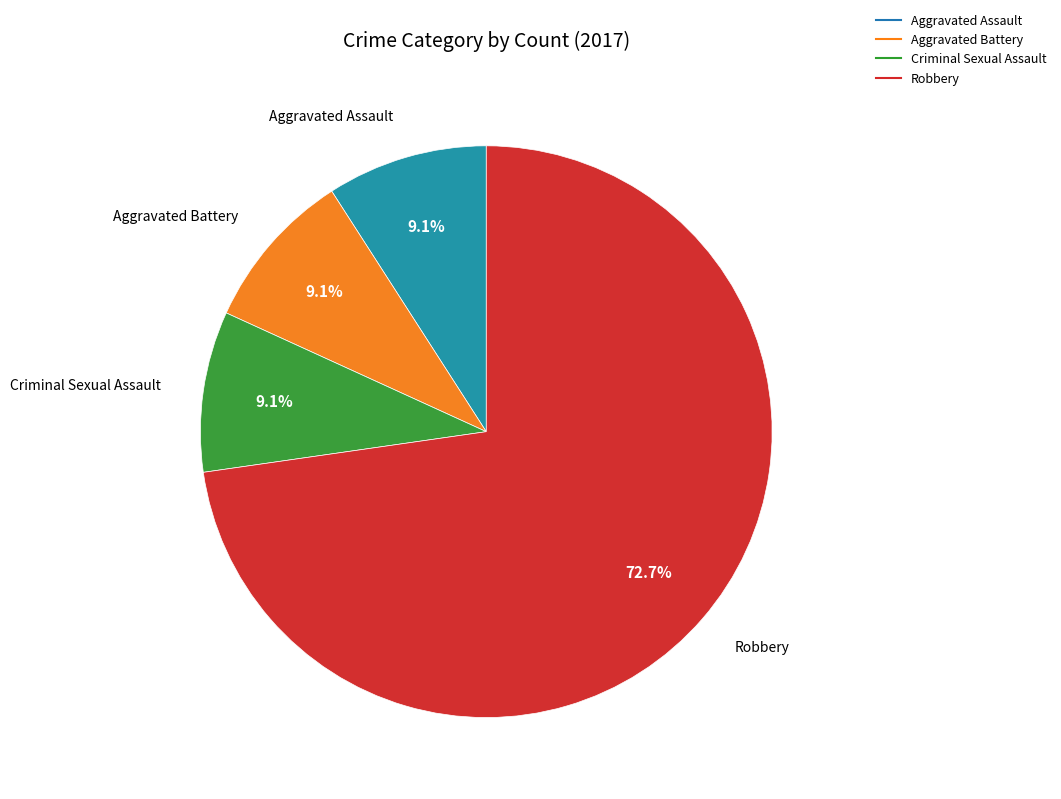

Does any single category account for the majority?

Yes